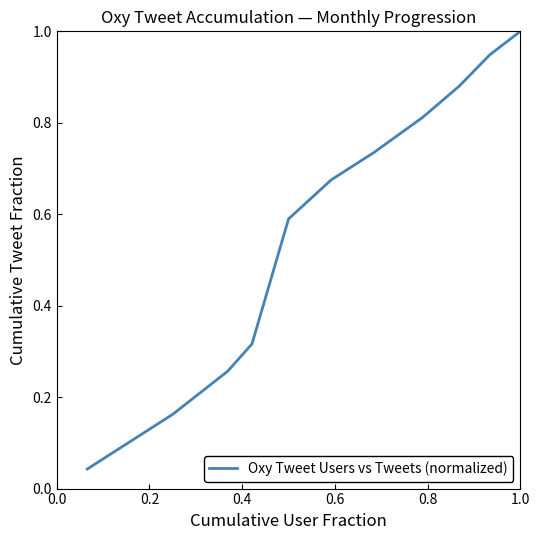

Is this an area chart (filled region under the line)?

No